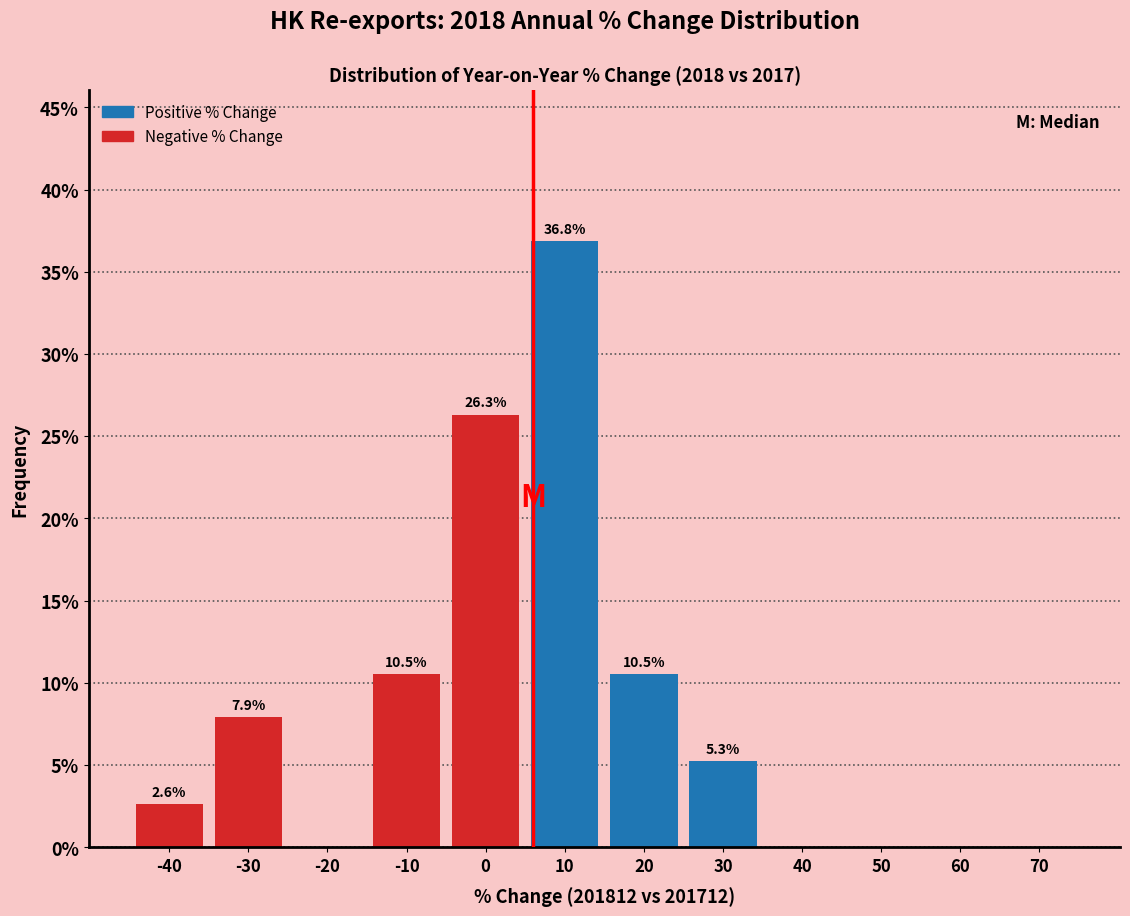

Over which range of the x-axis is the bar tallest?

5 to 15